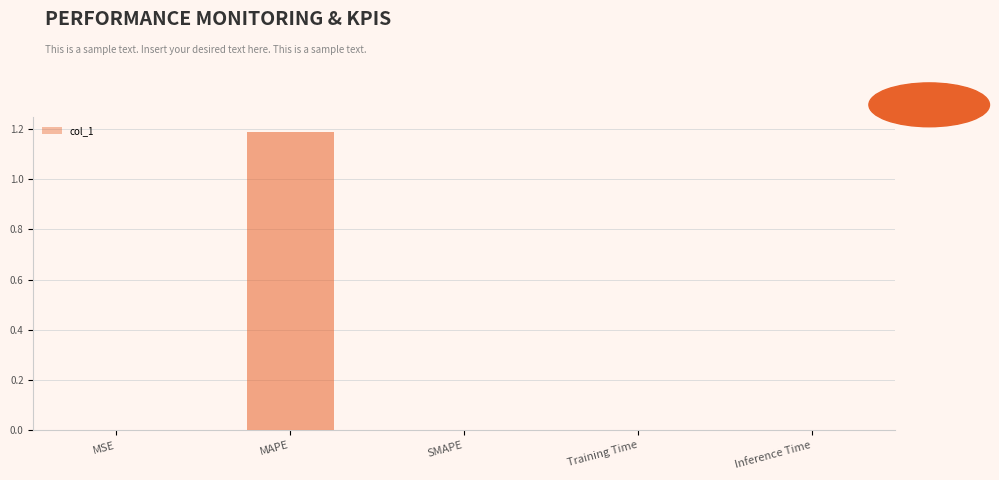

What is the label of the 4th bar from the left?

Training Time